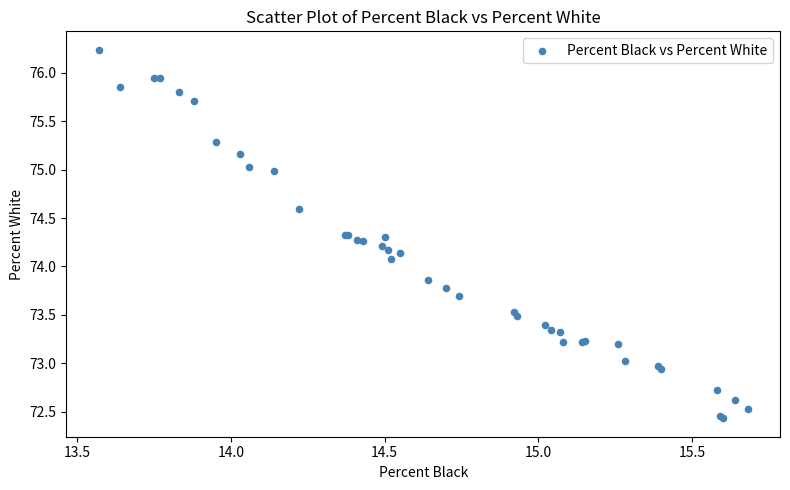

What Y value in the scatter plot is closest to 74?

74.1